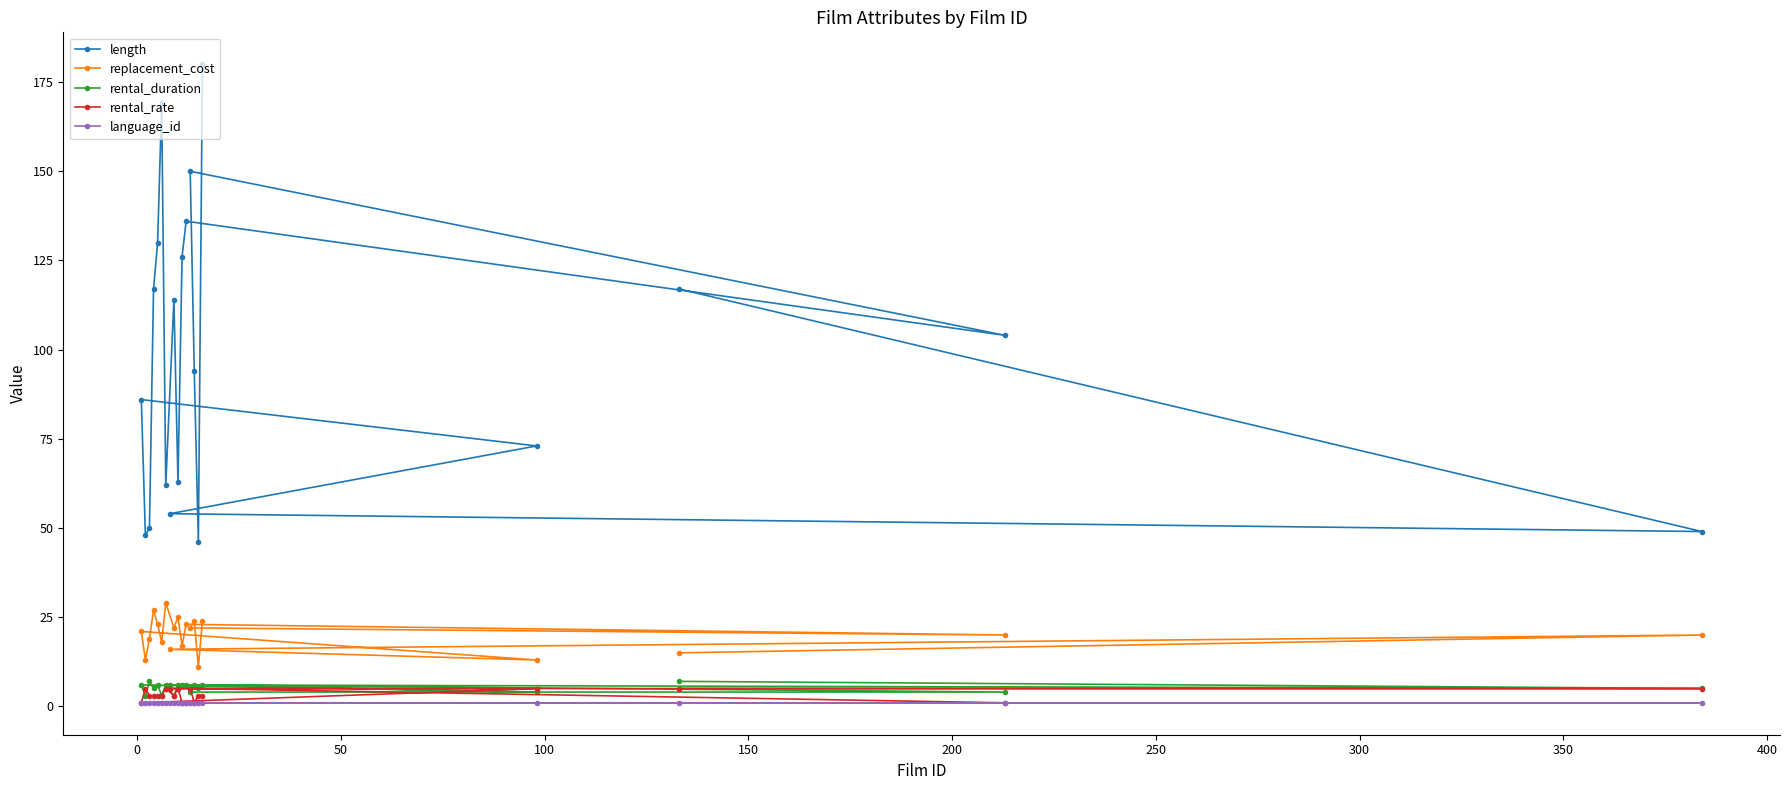

What is the highest value of the length series?

180.0